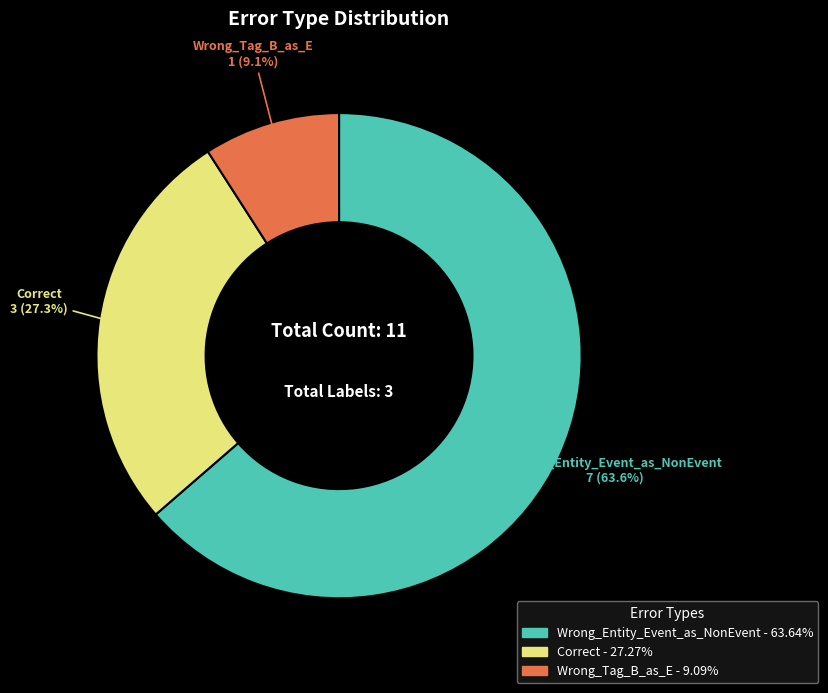

Approximately how many times larger is the value at Wrong_Entity_Event_as_NonEvent compared to Wrong_Tag_B_as_E?

7.0